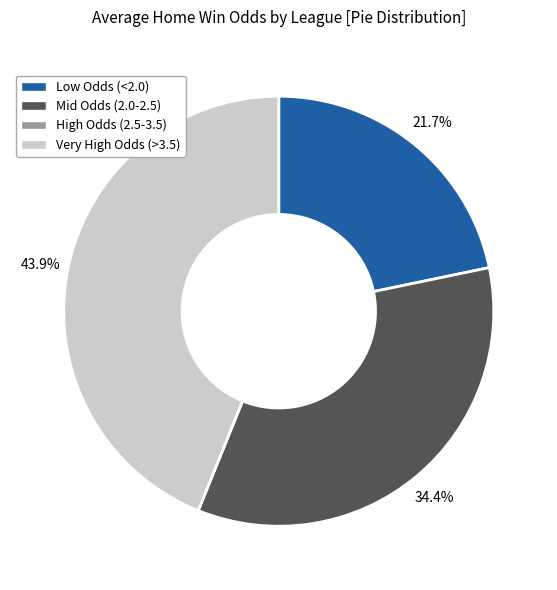

Is there any slice that represents more than half of the pie?

No